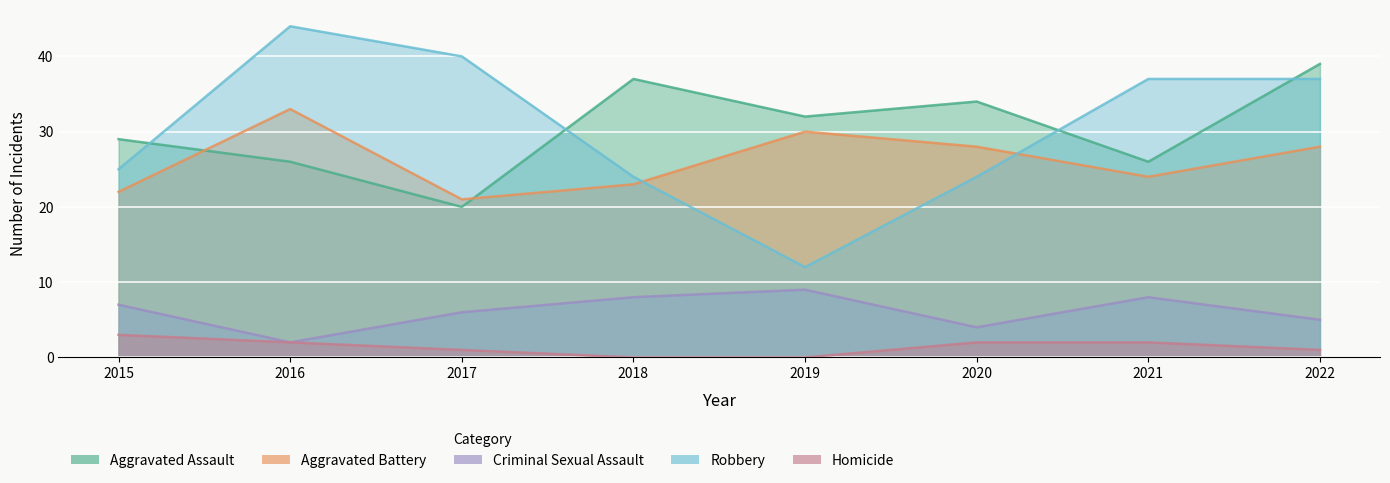

True or false: Aggravated Assault and Homicide intersect in this chart.

False